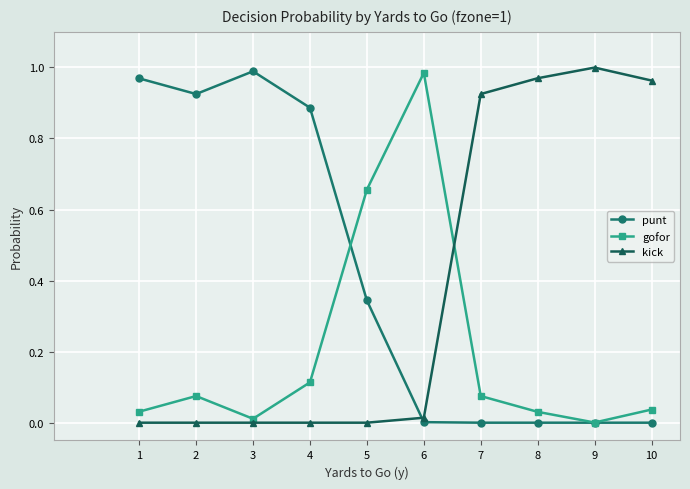

Which series changed the most between 4 and 9?

kick